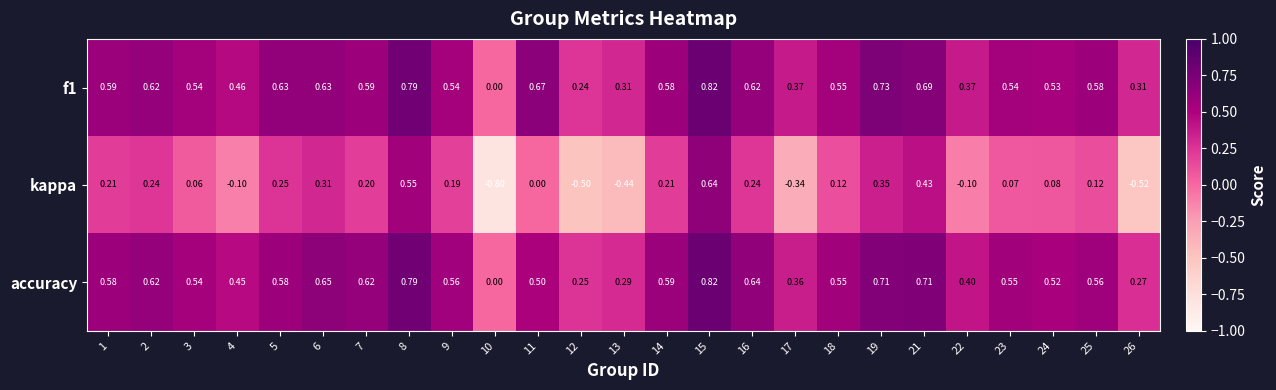

Which series has the largest range (max minus min)?

kappa